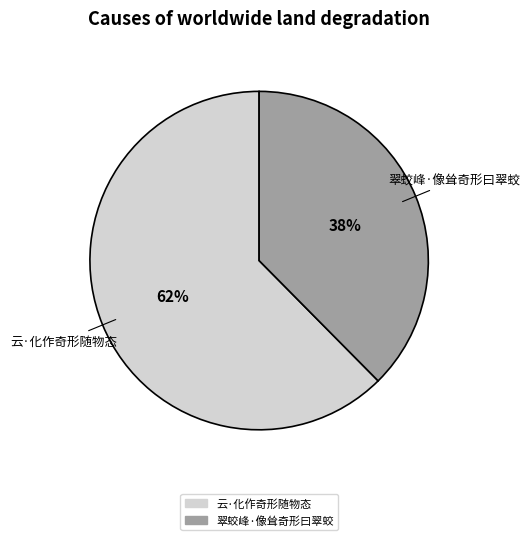

How many slices are in this pie chart?

2